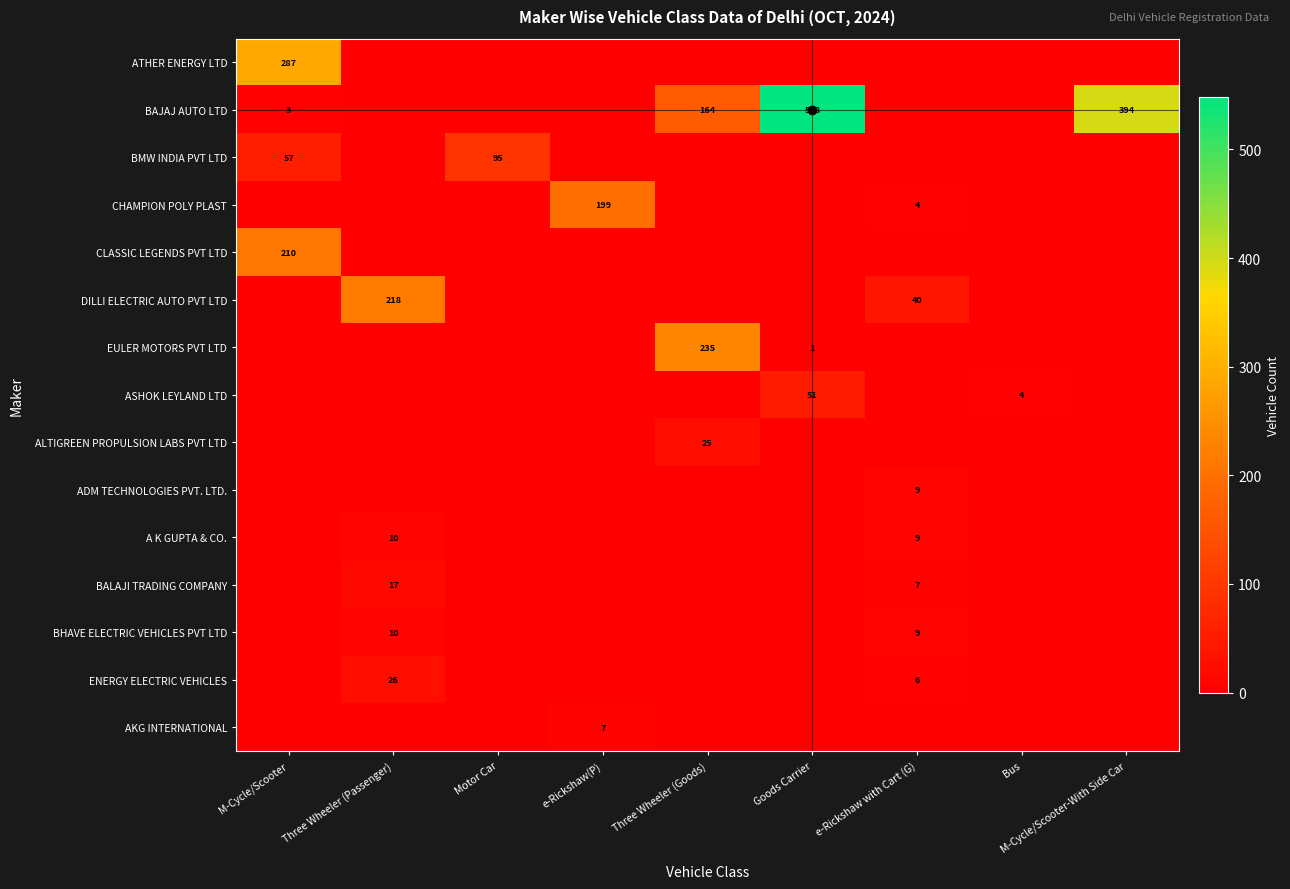

True or false: BALAJI TRADING COMPANY has a value of 30 at Three Wheeler (Passenger).

False